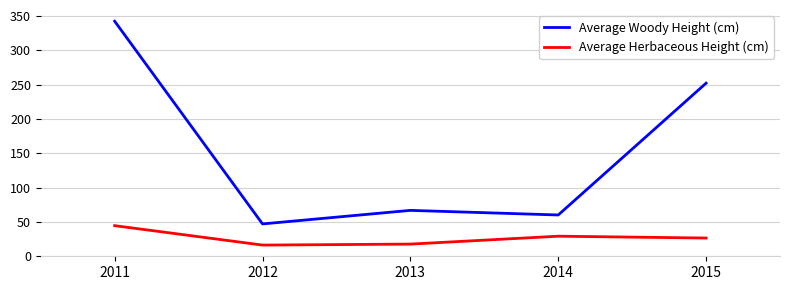

What is the average value of the Average Herbaceous Height (cm) series?

26.7